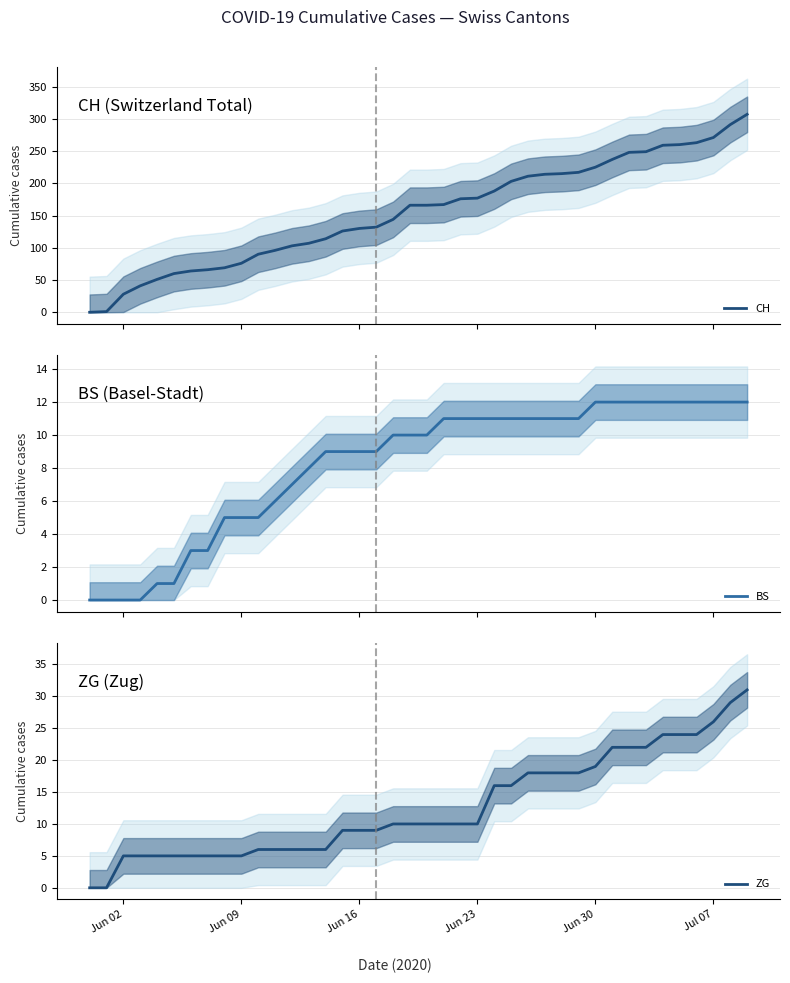

True or false: ZG has a value of 3 at Jun 09.

False